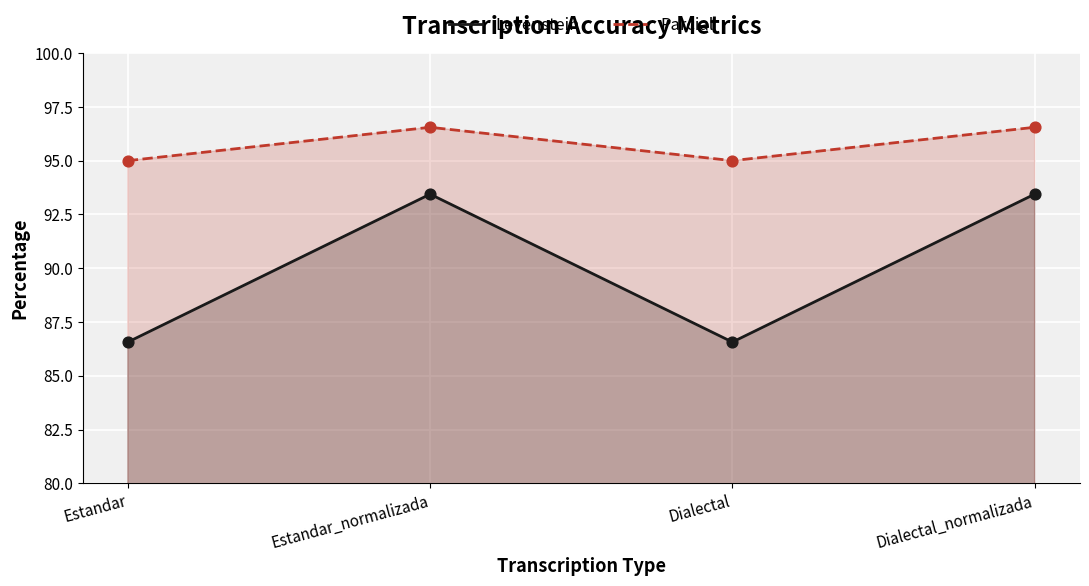

Which series has the largest Y range (max minus min)?

Levenstein